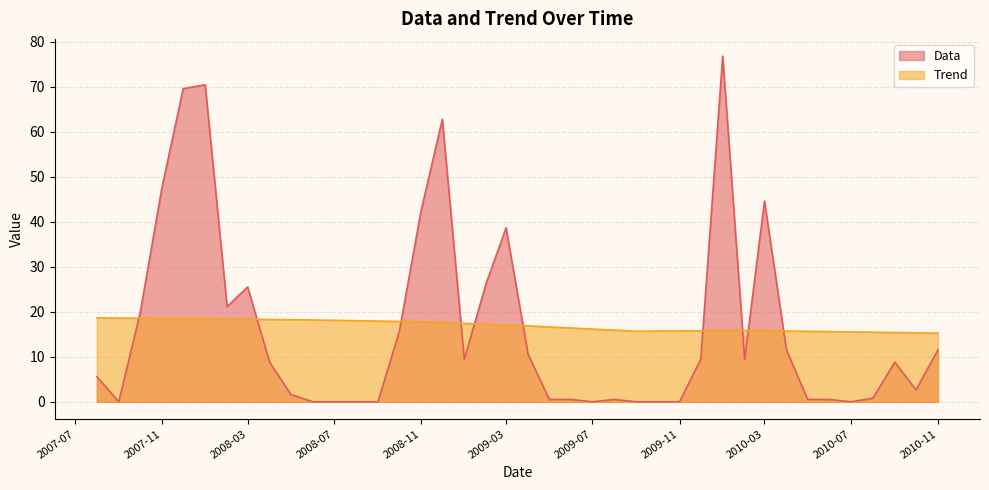

True or false: Trend and Data cross at least once.

True